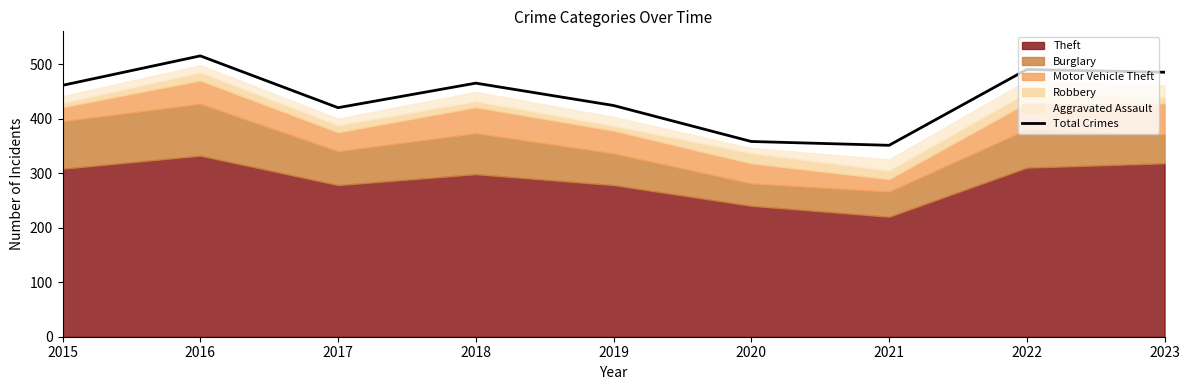

Where is the data nearest to the value 433?

2019